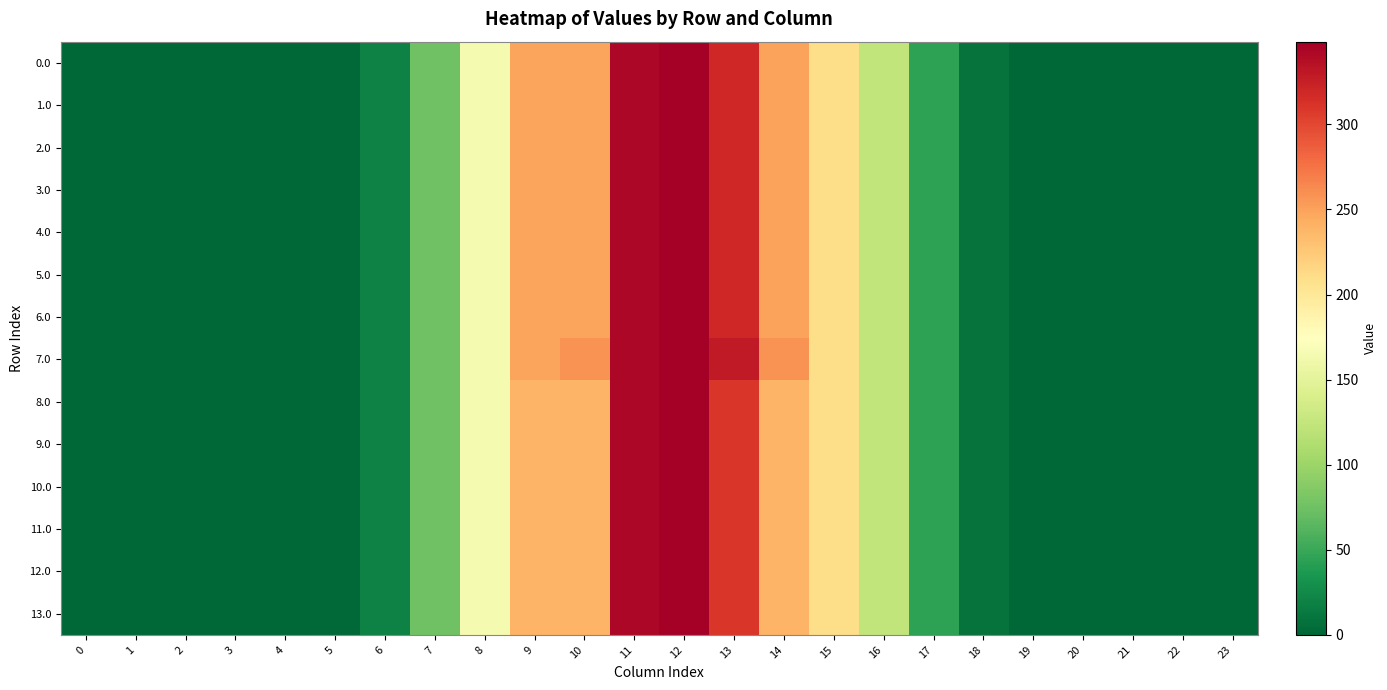

Reading right to left, extract all data points from this chart.

0.0: 23=0.0	22=0.0	21=0.0	20=0.0	19=0.2	18=8.6	17=44.5	16=122.7	15=211.0	14=249.3	13=319.2	12=348.6	11=343.1	10=249.0	9=248.5	8=165.8	7=75.3	6=20.0	5=2.0	4=0.0	3=0.0	2=0.0	1=0.0	0=0.0
1.0: 23=0.0	22=0.0	21=0.0	20=0.0	19=0.2	18=8.6	17=44.5	16=122.7	15=211.0	14=249.3	13=319.2	12=348.6	11=343.1	10=249.0	9=248.5	8=165.8	7=75.3	6=20.0	5=2.0	4=0.0	3=0.0	2=0.0	1=0.0	0=0.0
2.0: 23=0.0	22=0.0	21=0.0	20=0.0	19=0.2	18=8.6	17=44.5	16=122.7	15=211.0	14=249.3	13=319.2	12=348.6	11=343.1	10=249.0	9=248.5	8=165.8	7=75.3	6=20.0	5=2.0	4=0.0	3=0.0	2=0.0	1=0.0	0=0.0
3.0: 23=0.0	22=0.0	21=0.0	20=0.0	19=0.2	18=8.6	17=44.5	16=122.7	15=211.0	14=249.3	13=319.2	12=348.6	11=343.1	10=249.0	9=248.5	8=165.8	7=75.3	6=20.0	5=2.0	4=0.0	3=0.0	2=0.0	1=0.0	0=0.0
4.0: 23=0.0	22=0.0	21=0.0	20=0.0	19=0.2	18=8.6	17=44.5	16=122.7	15=211.0	14=249.3	13=319.2	12=348.6	11=343.1	10=249.0	9=248.5	8=165.8	7=75.3	6=20.0	5=2.0	4=0.0	3=0.0	2=0.0	1=0.0	0=0.0
5.0: 23=0.0	22=0.0	21=0.0	20=0.0	19=0.2	18=8.6	17=44.5	16=122.7	15=211.0	14=249.3	13=319.2	12=348.6	11=343.1	10=249.0	9=248.5	8=165.8	7=75.3	6=20.0	5=2.0	4=0.0	3=0.0	2=0.0	1=0.0	0=0.0
6.0: 23=0.0	22=0.0	21=0.0	20=0.0	19=0.2	18=8.6	17=44.5	16=122.7	15=211.0	14=249.3	13=319.2	12=348.6	11=343.1	10=249.0	9=248.5	8=165.8	7=75.3	6=20.0	5=2.0	4=0.0	3=0.0	2=0.0	1=0.0	0=0.0
7.0: 23=0.0	22=0.0	21=0.0	20=0.0	19=0.2	18=8.6	17=44.5	16=122.7	15=211.0	14=258.3	13=328.2	12=348.6	11=343.1	10=258.0	9=248.5	8=165.8	7=75.3	6=20.0	5=2.0	4=0.0	3=0.0	2=0.0	1=0.0	0=0.0
8.0: 23=0.0	22=0.0	21=0.0	20=0.0	19=0.2	18=8.6	17=44.5	16=122.7	15=211.0	14=239.3	13=309.2	12=348.6	11=343.1	10=239.0	9=239.0	8=165.8	7=75.3	6=20.0	5=2.0	4=0.0	3=0.0	2=0.0	1=0.0	0=0.0
9.0: 23=0.0	22=0.0	21=0.0	20=0.0	19=0.2	18=8.6	17=44.5	16=122.7	15=211.0	14=239.3	13=309.2	12=348.6	11=343.1	10=239.0	9=239.0	8=165.8	7=75.3	6=20.0	5=2.0	4=0.0	3=0.0	2=0.0	1=0.0	0=0.0
10.0: 23=0.0	22=0.0	21=0.0	20=0.0	19=0.2	18=8.6	17=44.5	16=122.7	15=211.0	14=239.3	13=309.2	12=348.6	11=343.1	10=239.0	9=239.0	8=165.8	7=75.3	6=20.0	5=2.0	4=0.0	3=0.0	2=0.0	1=0.0	0=0.0
11.0: 23=0.0	22=0.0	21=0.0	20=0.0	19=0.2	18=8.6	17=44.5	16=122.7	15=211.0	14=239.3	13=309.2	12=348.6	11=343.1	10=239.0	9=239.0	8=165.8	7=75.3	6=20.0	5=2.0	4=0.0	3=0.0	2=0.0	1=0.0	0=0.0
12.0: 23=0.0	22=0.0	21=0.0	20=0.0	19=0.2	18=8.6	17=44.5	16=122.7	15=211.0	14=239.3	13=309.2	12=348.6	11=343.1	10=239.0	9=239.0	8=165.8	7=75.3	6=20.0	5=2.0	4=0.0	3=0.0	2=0.0	1=0.0	0=0.0
13.0: 23=0.0	22=0.0	21=0.0	20=0.0	19=0.2	18=8.6	17=44.5	16=122.7	15=211.0	14=239.3	13=309.2	12=348.6	11=343.1	10=239.0	9=239.0	8=165.8	7=75.3	6=20.0	5=2.0	4=0.0	3=0.0	2=0.0	1=0.0	0=0.0